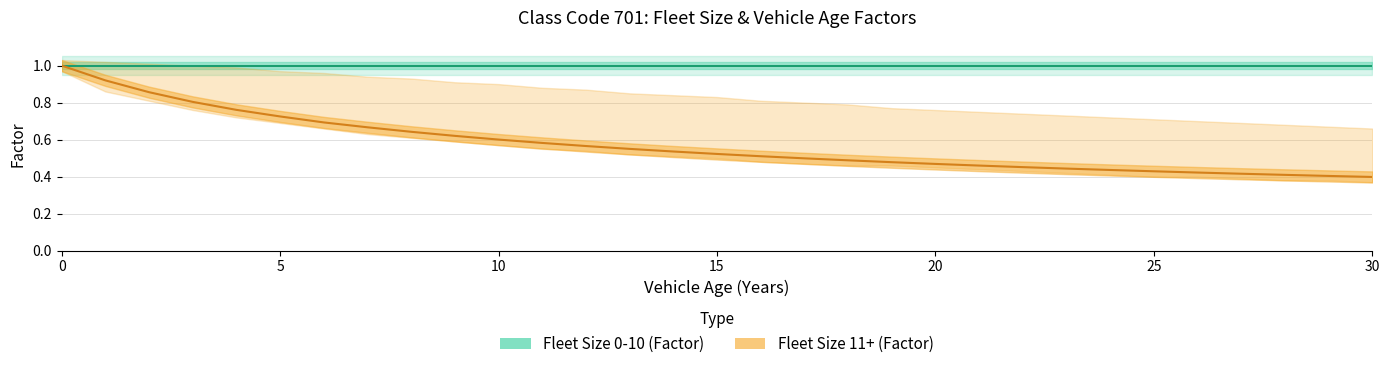

The value of Fleet Size 0-10 (Factor) at 26 is 1.0. True or false?

True